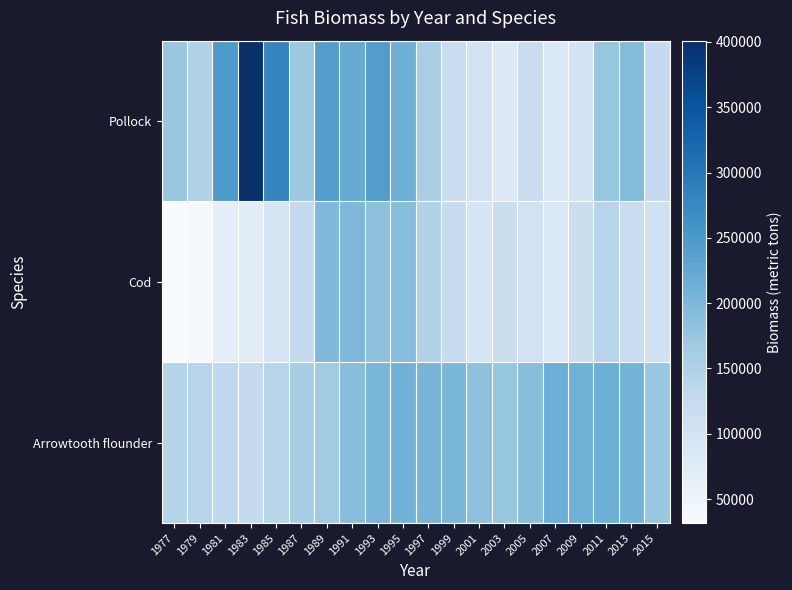

Which has a higher value, 2009 or 1995?

1995